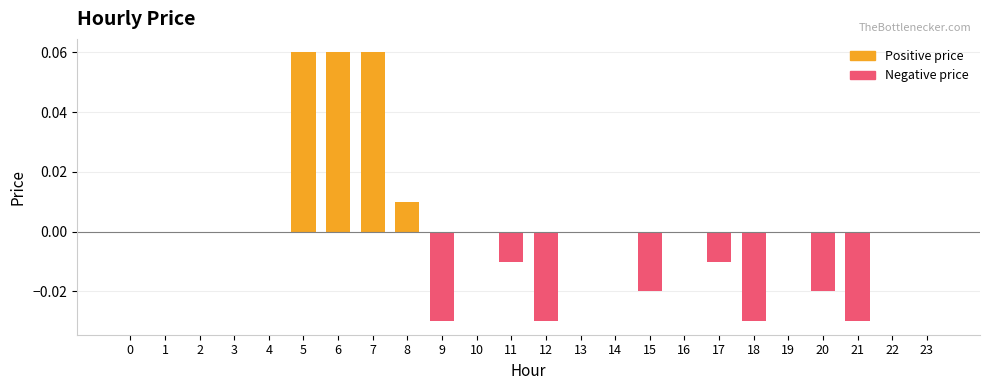

Reading left to right, what are all the values shown in this chart?

0.0	0.0	0.0	0.0	0.0	0.1	0.1	0.1	0.0	-0.0	0.0	-0.0	-0.0	0.0	0.0	-0.0	0.0	-0.0	-0.0	0.0	-0.0	-0.0	0.0	0.0